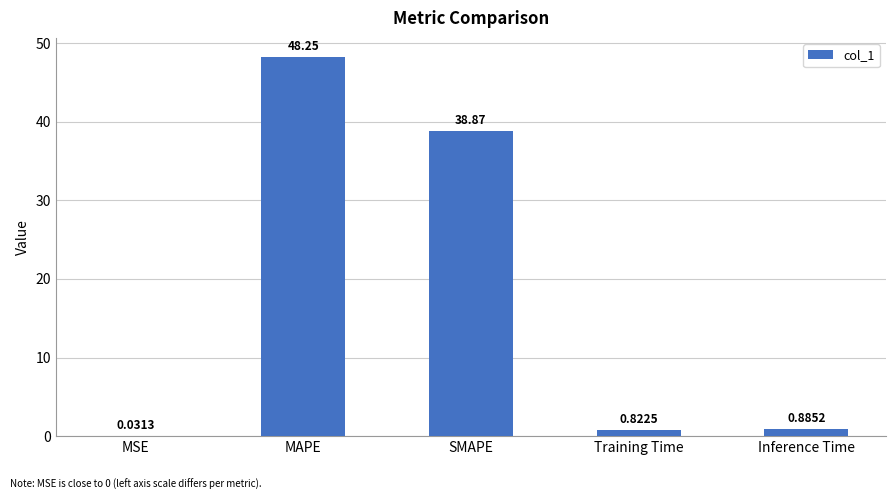

The value at MAPE is 48.3. True or false?

True